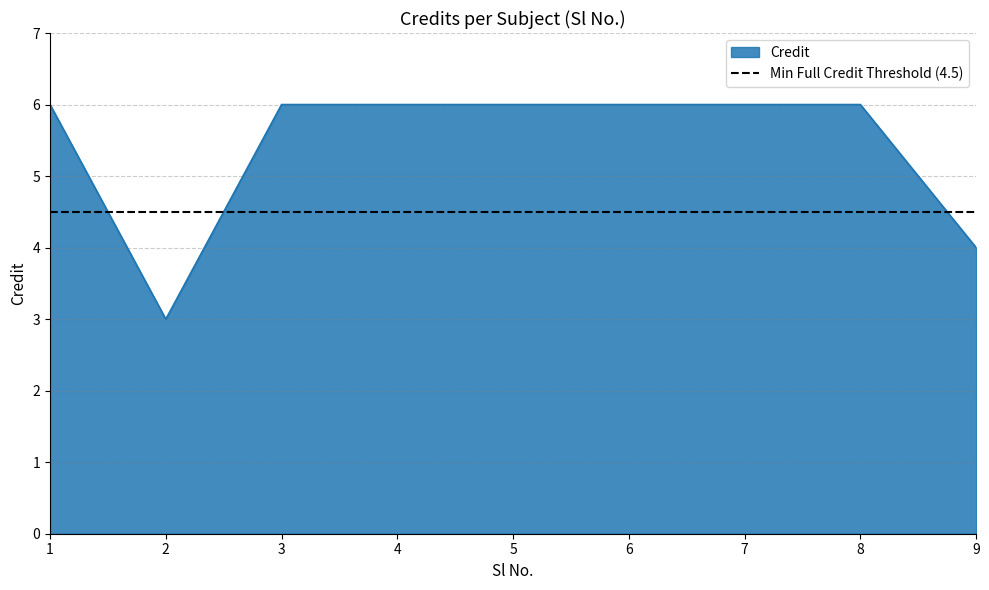

What is the maximum value shown in the chart?

6